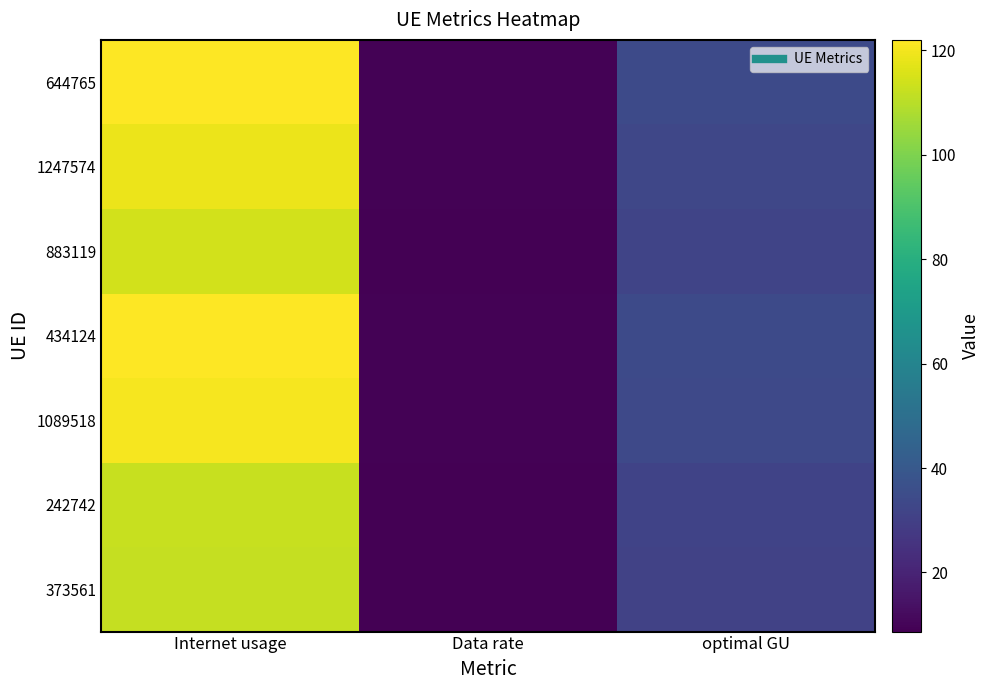

Rank the series by their maximum value, from lowest to highest.

373561, 242742, 883119, 1247574, 1089518, 644765, 434124